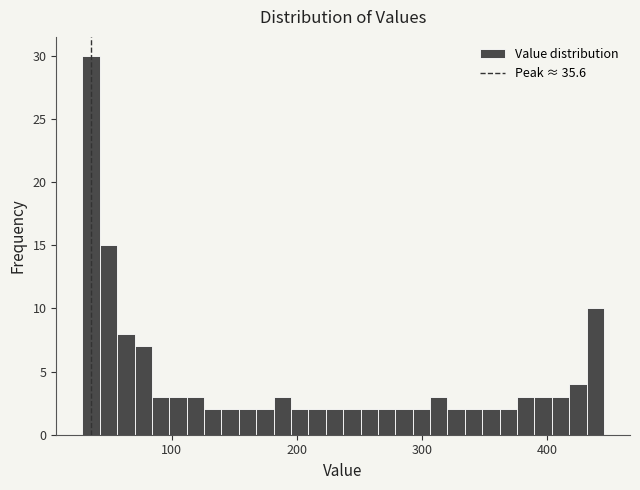

Around what value on the x-axis is the tallest bar? Give the approximate position of its centre, as read against the axis.

40